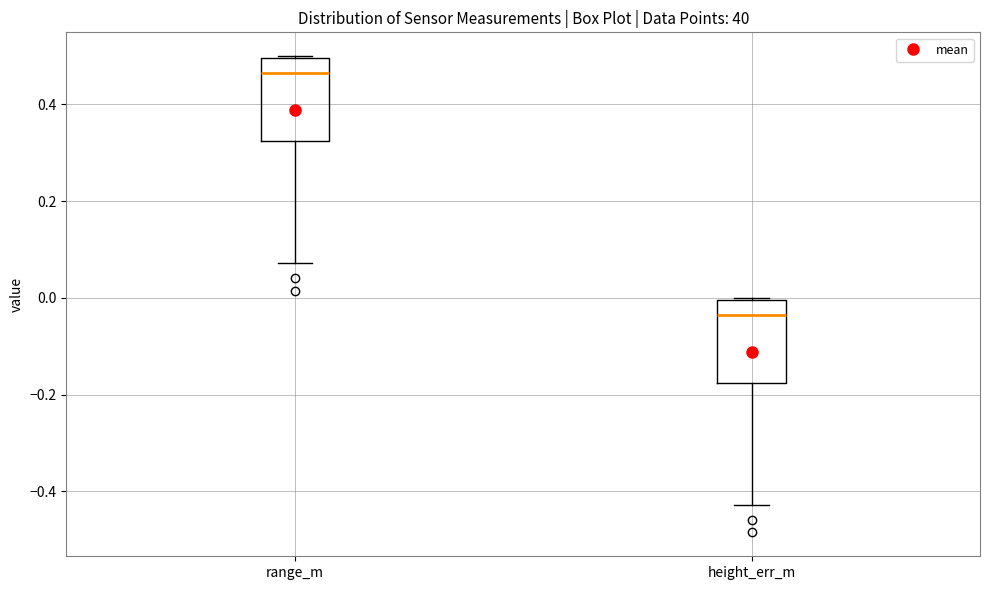

Reading left to right, transcribe this box plot: for each box, give where its median line is, the range the box spans, and where its two whiskers end, as read against the y-axis. The values are not printed on the chart, so give them approximately, as read against the axis.

range_m: median 0.46, box 0.32 to 0.50, whiskers 0.08 to 0.50
height_err_m: median -0.04, box -0.18 to 0.00, whiskers -0.42 to 0.00